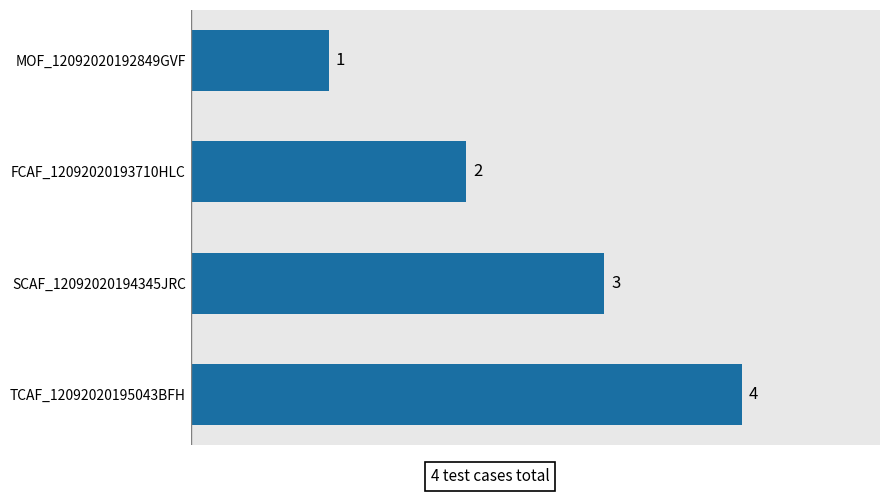

What is the difference between the values at MOF_12092020192849GVF and FCAF_12092020193710HLC?

1